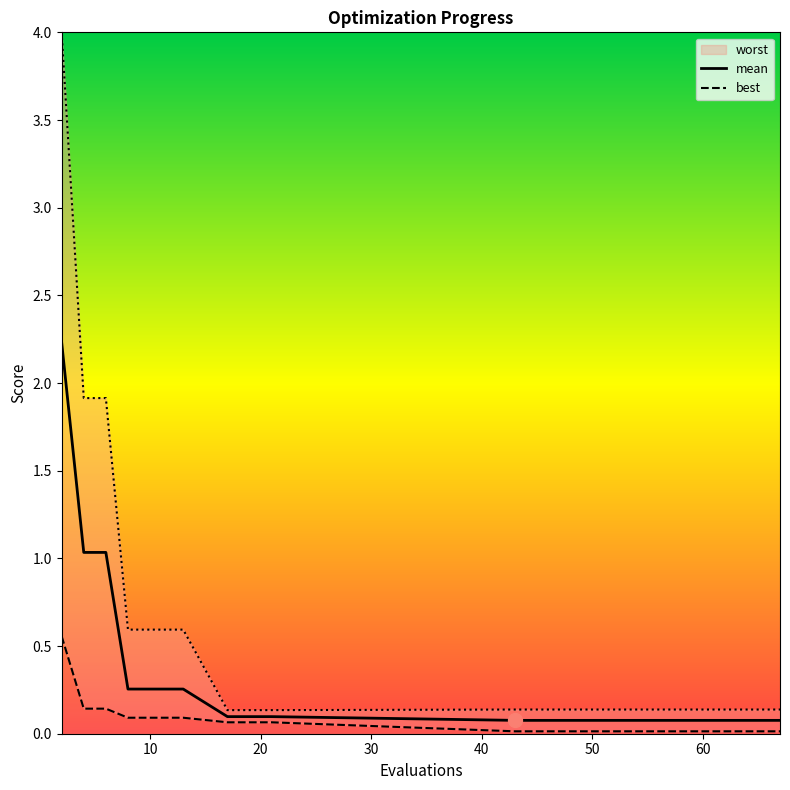

Which label corresponds to the smallest value in the chart?

43